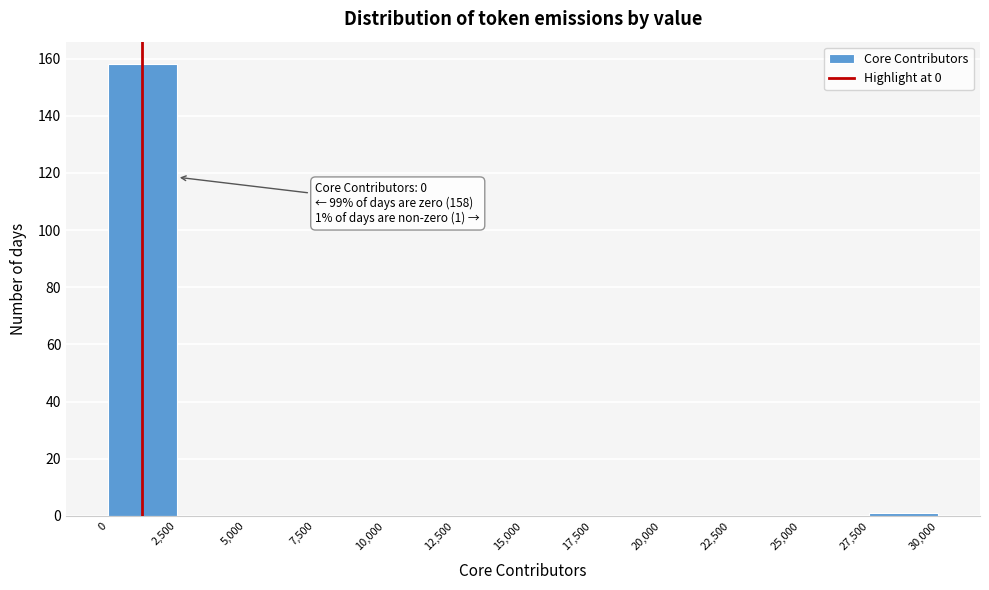

Over which range of the x-axis is the bar tallest?

0 to 2,500